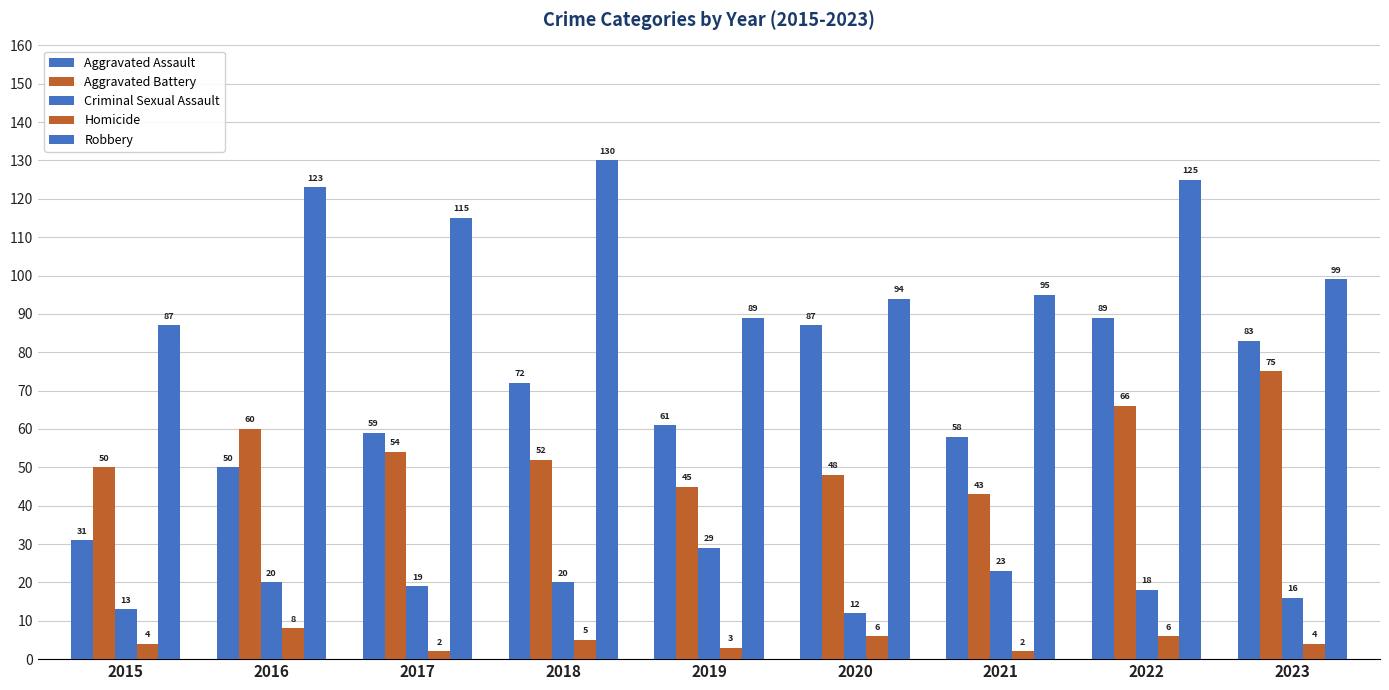

How many data points does each series have?

9